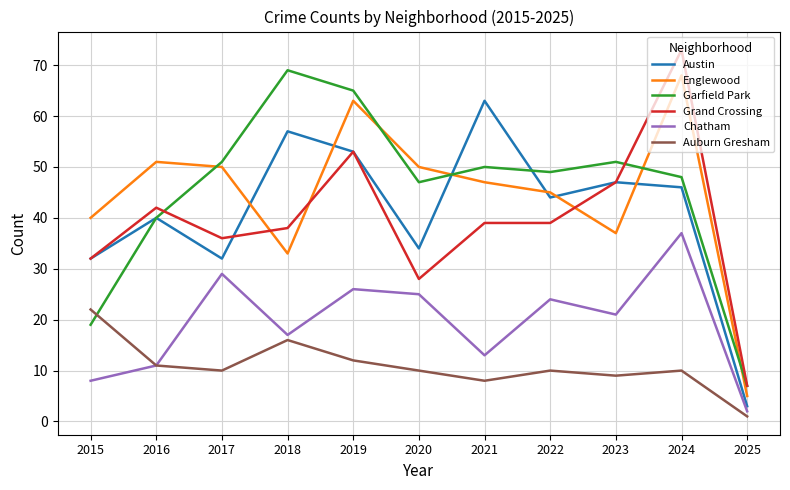

The Austin series shows 11 at 2015. True or false?

False